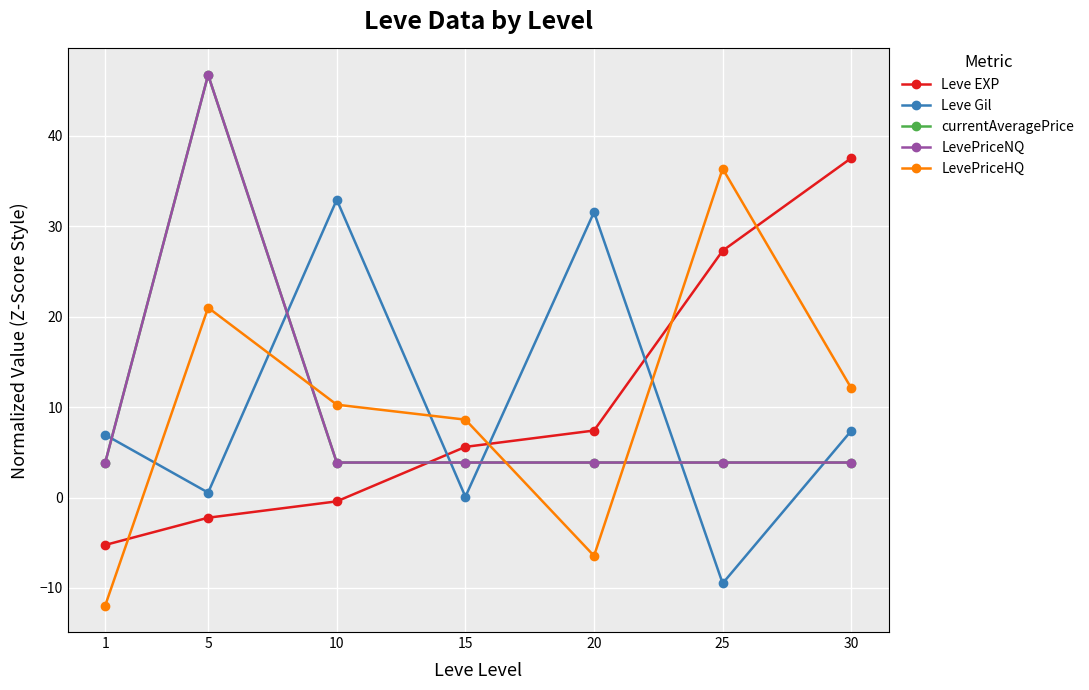

In LevePriceHQ, how many points are lower than both neighbors (excluding endpoints)?

1